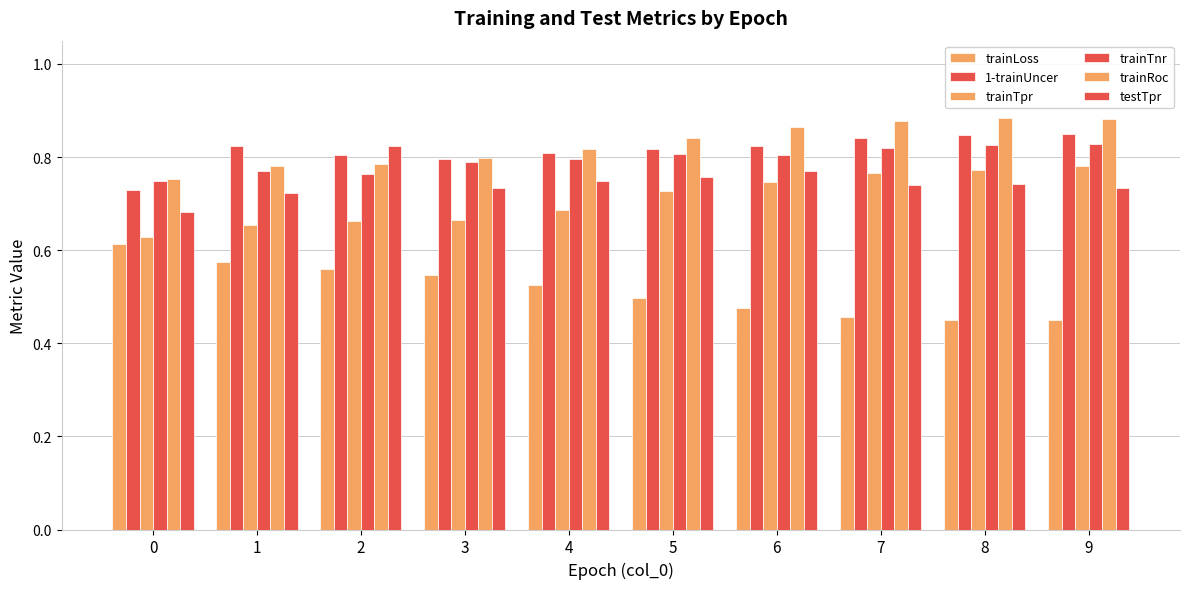

True or false: trainTnr has a value of 0.2 at 1.

False